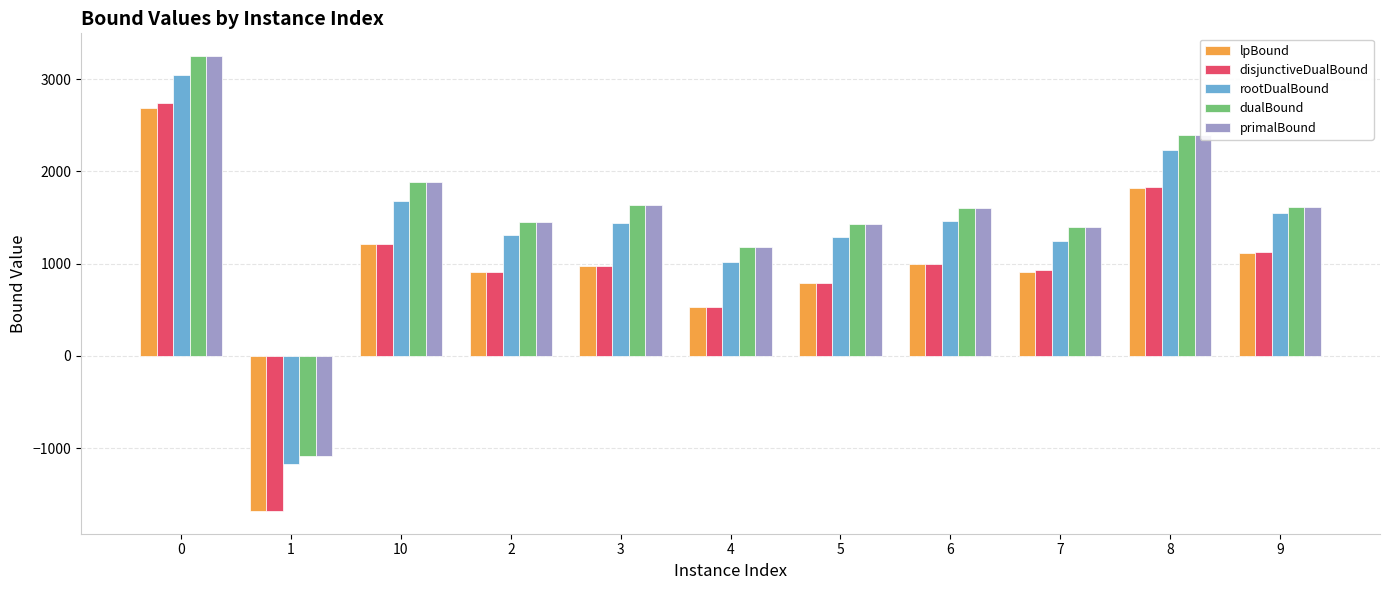

Where is lpBound nearest to the value 504?

4